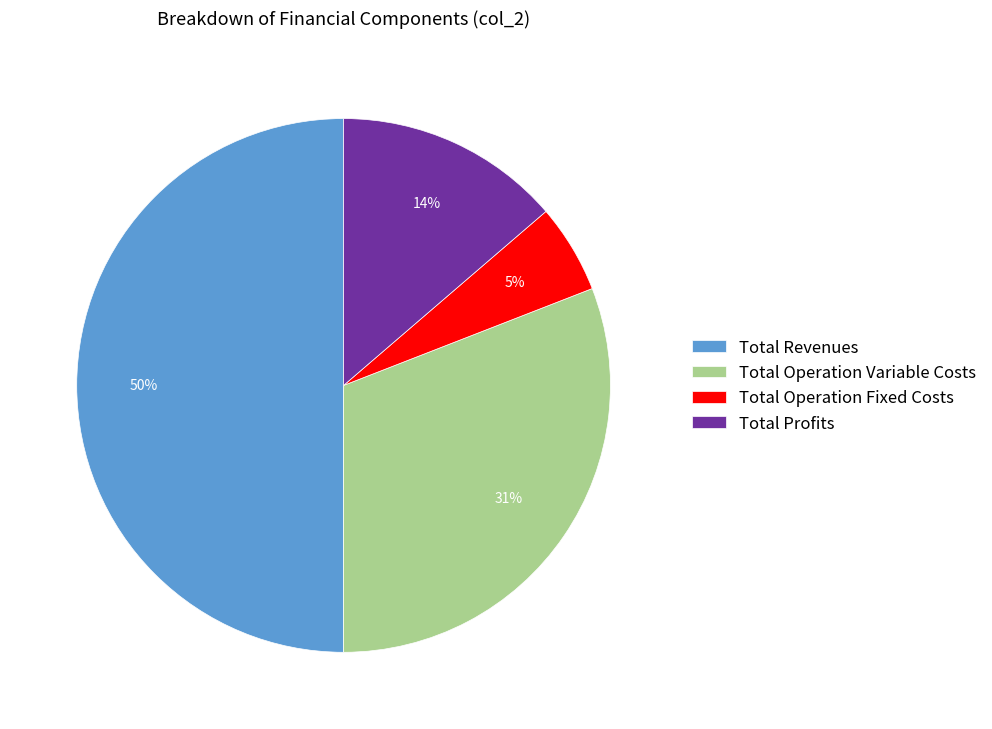

How many slices are in this pie chart?

4